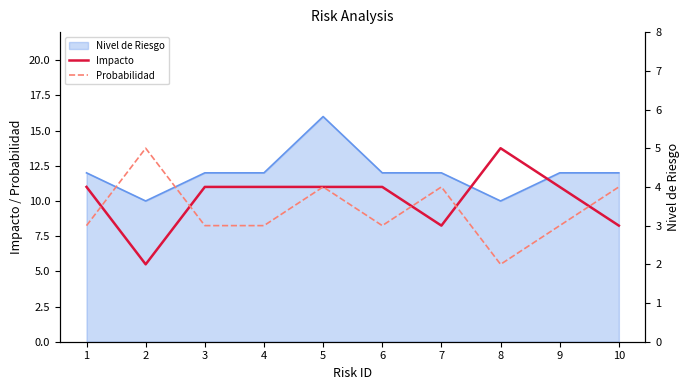

List the series in order of their overall mean, highest first.

Impacto, Probabilidad